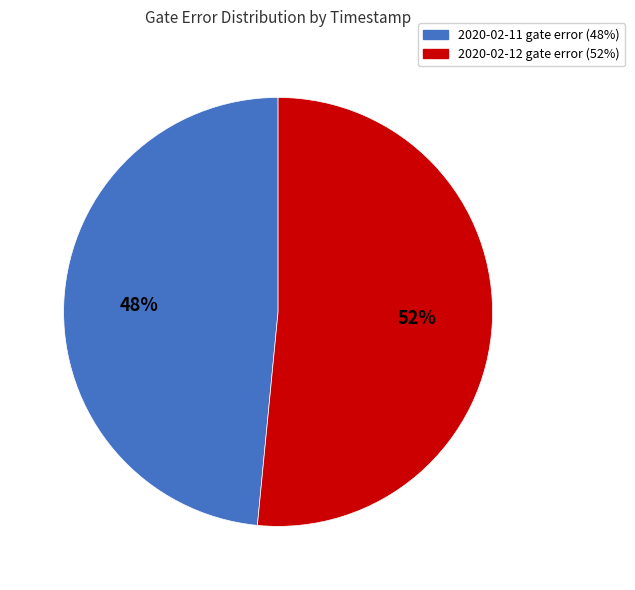

Does any single category account for the majority?

Yes